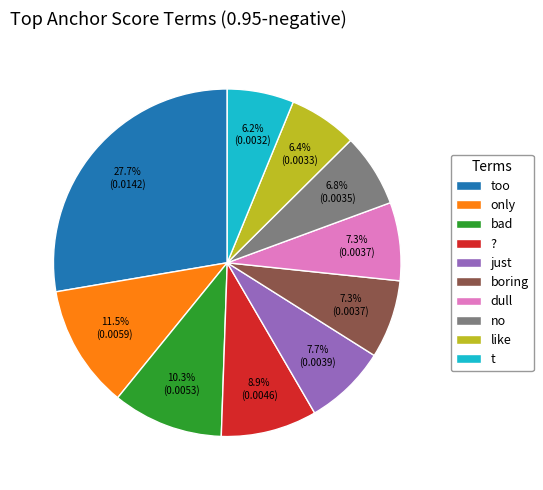

Combined, do bad and too account for over 50%?

No